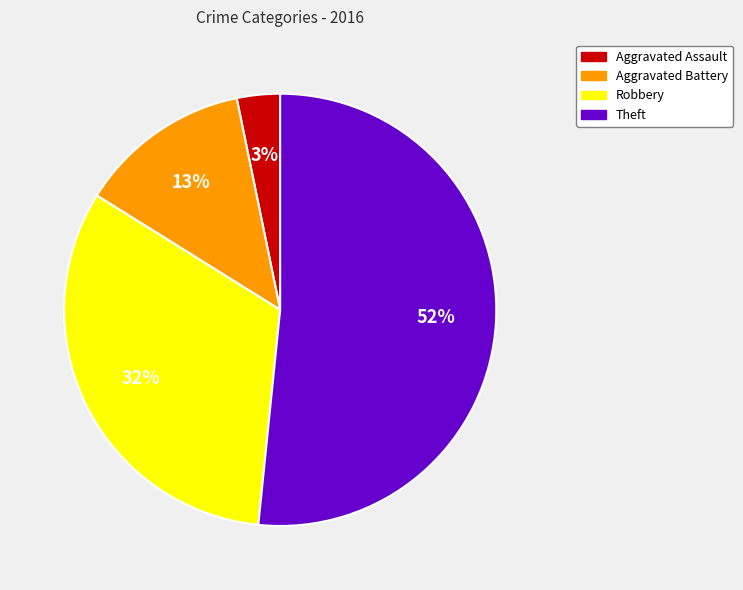

To the nearest percent, what is the combined percentage of Aggravated Assault and Robbery?

35%